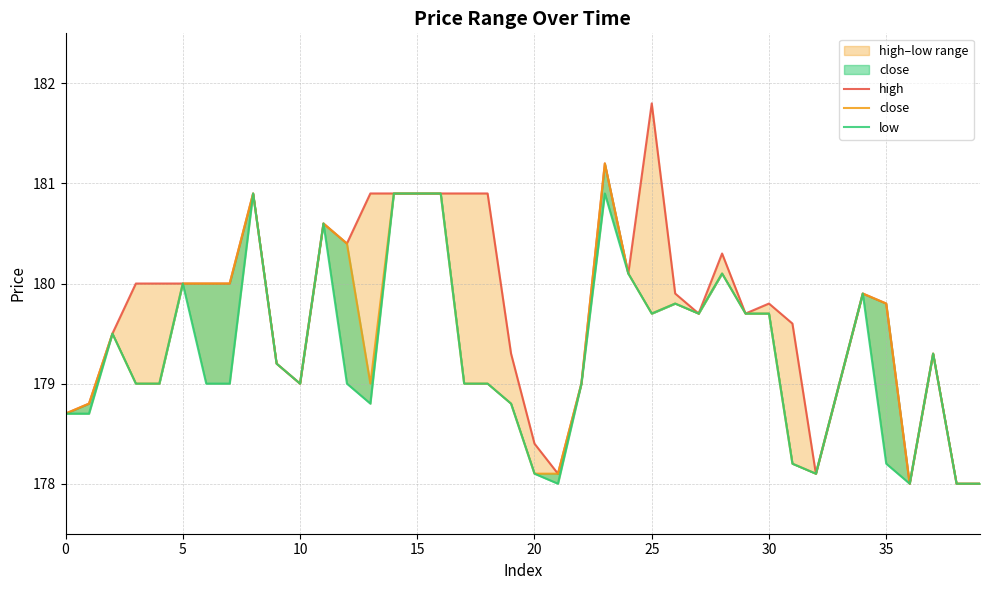

True or false: close and low cross at least once.

False